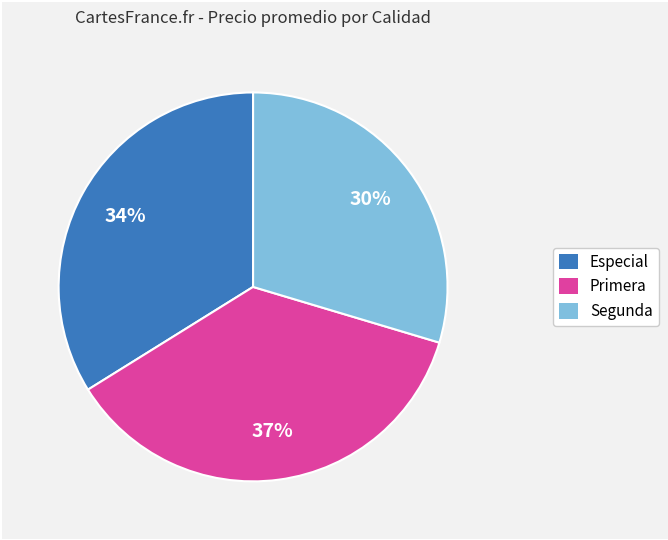

Which slice is the largest?

Primera